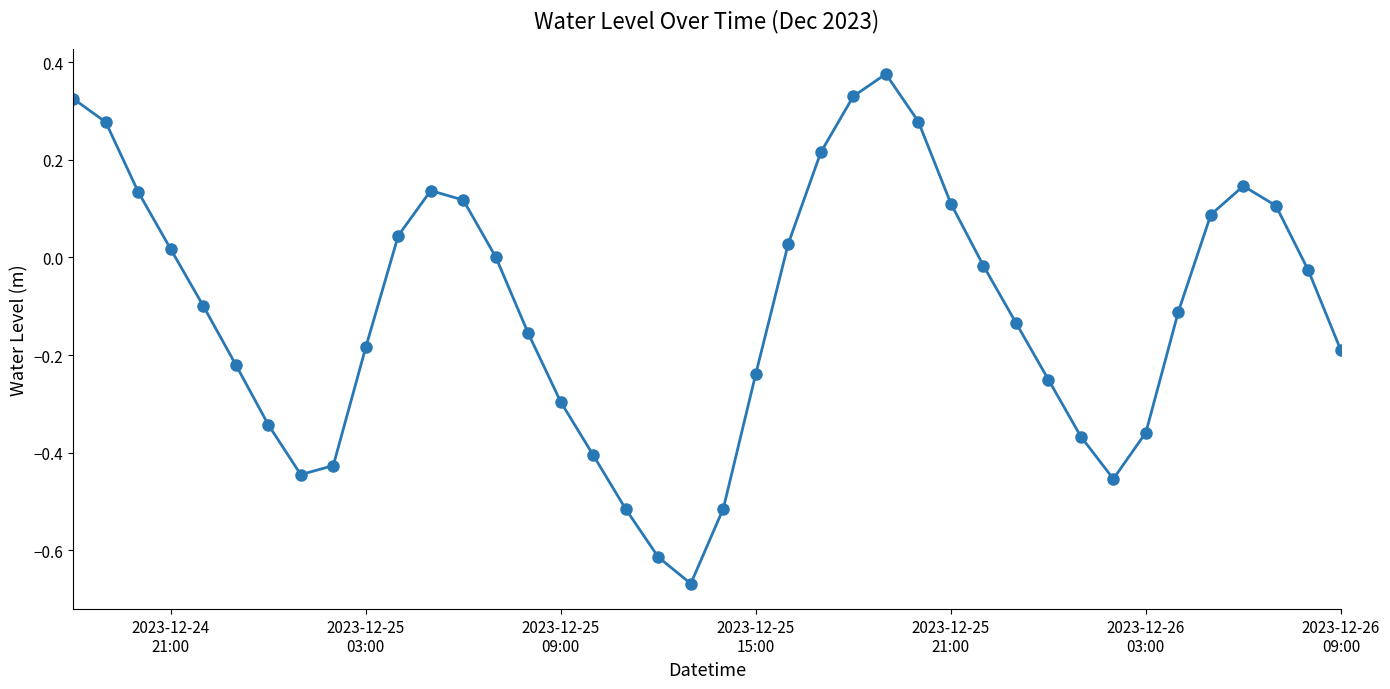

What is the sum of all values?

-4.3